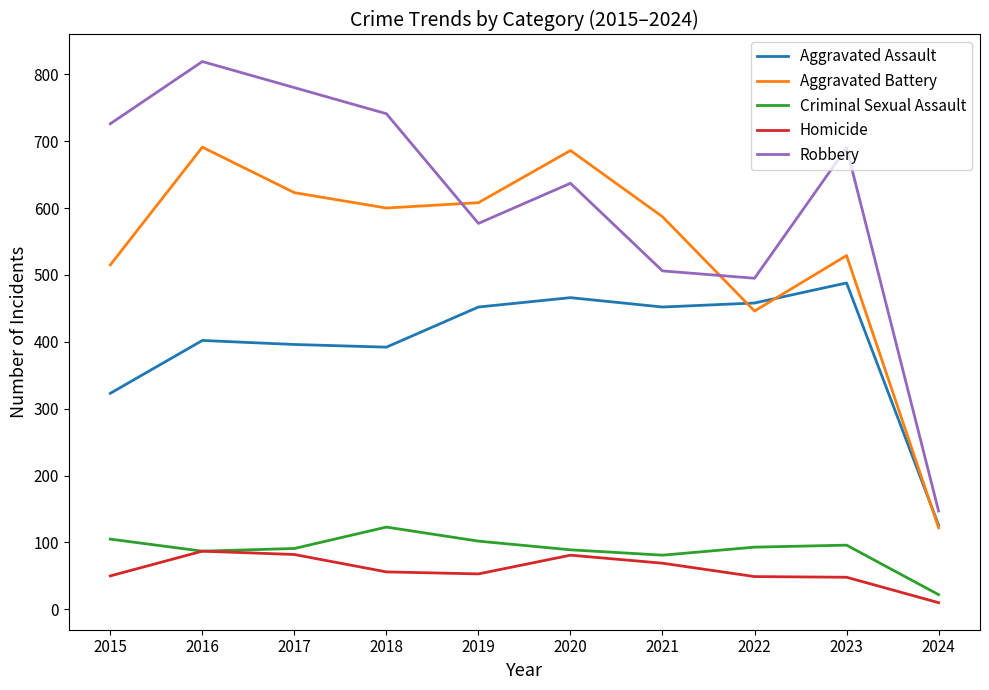

True or false: Criminal Sexual Assault and Robbery cross at least once.

False